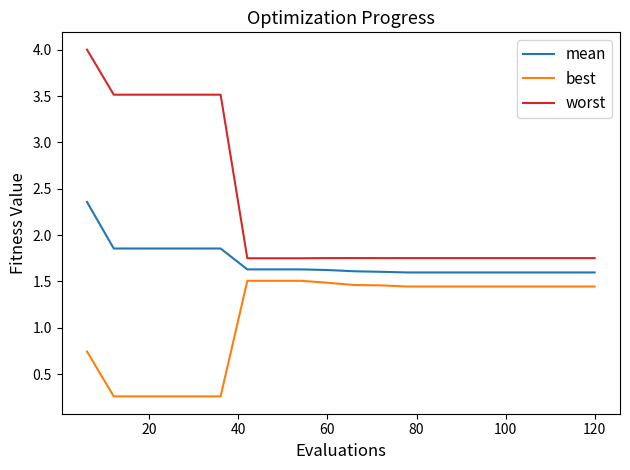

List the series in order of their peak value, highest first.

worst, mean, best